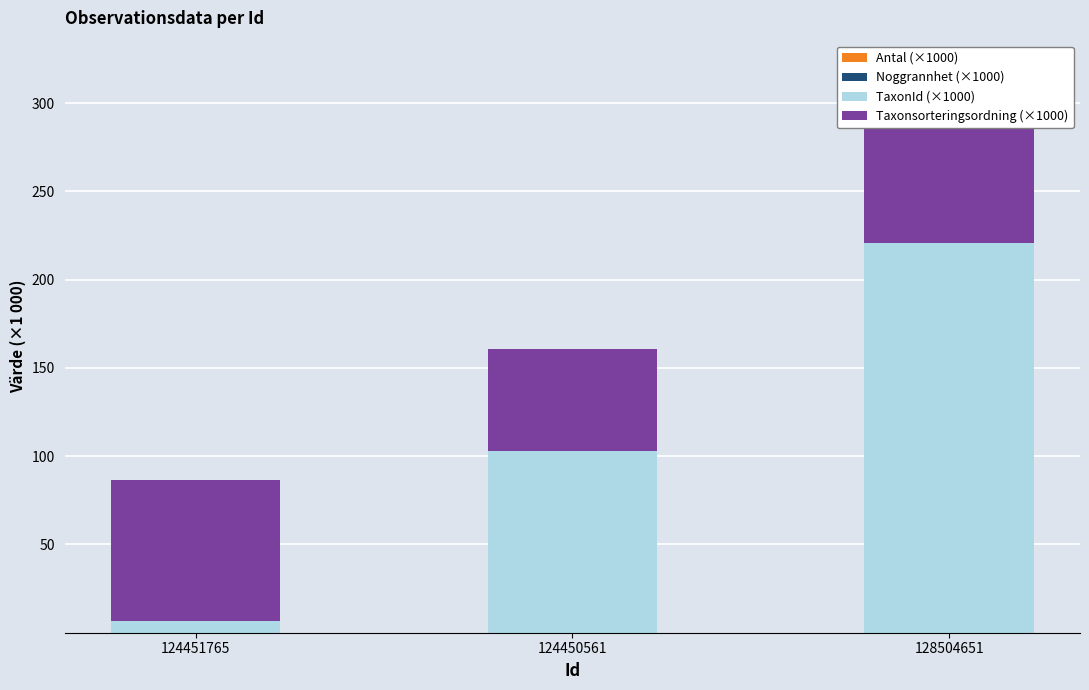

How many data points in TaxonId (×1000) are above 103?

2